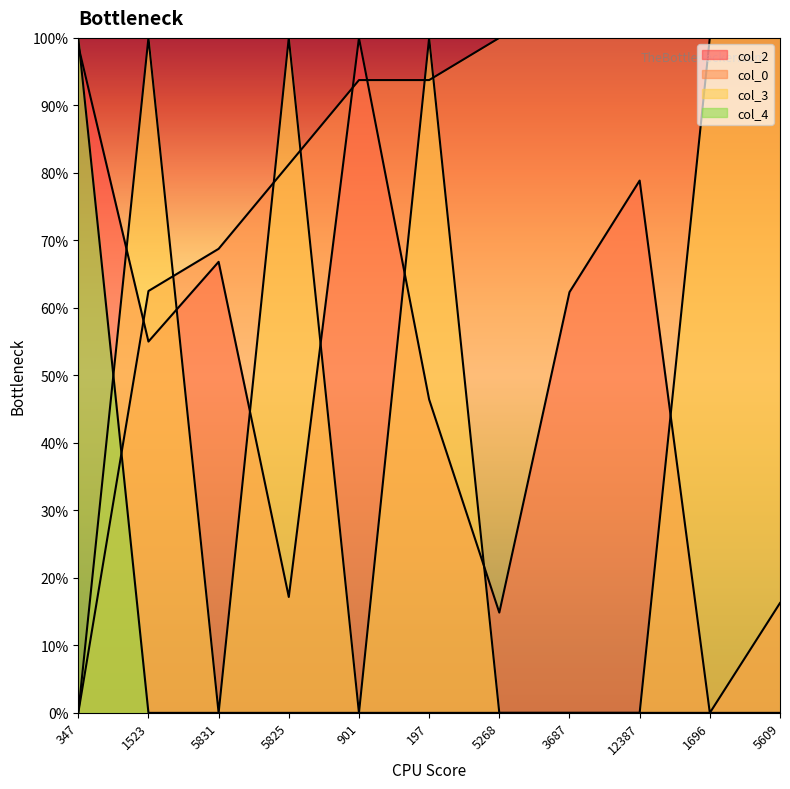

Does the chart have visible grid lines?

No